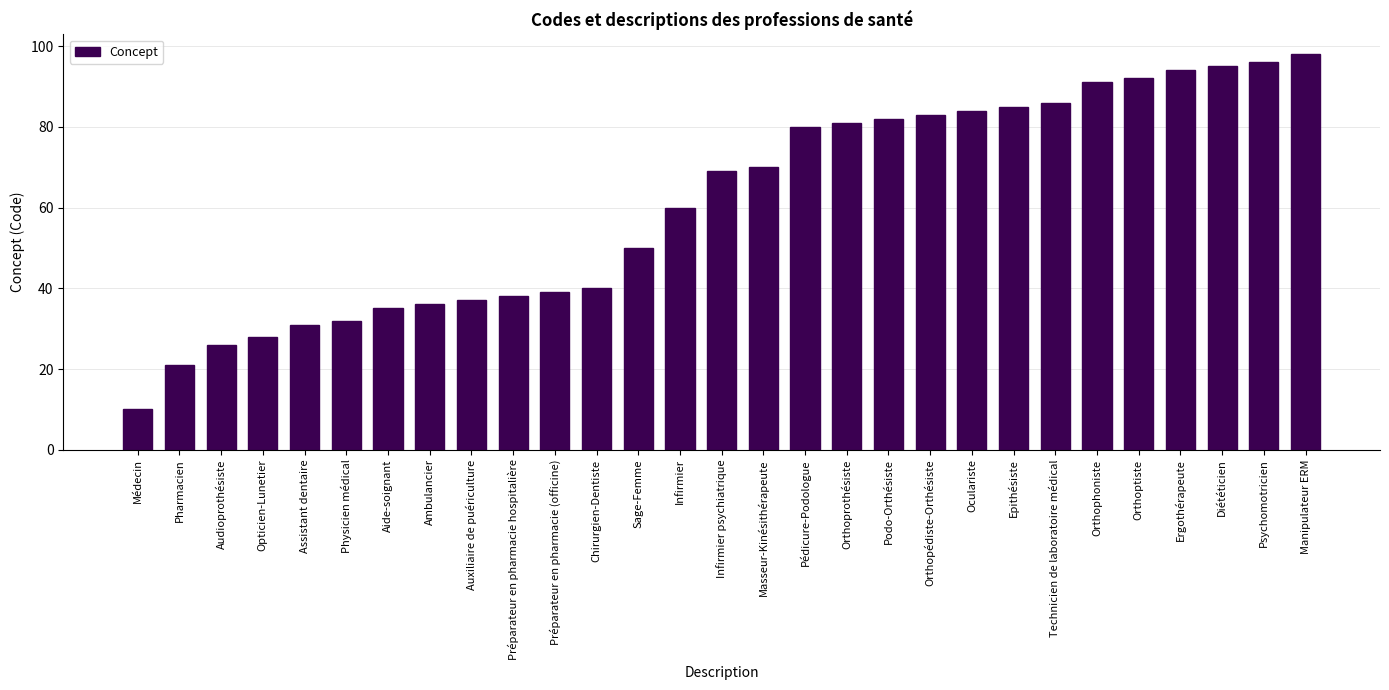

The value at Pédicure-Podologue is 20. True or false?

False